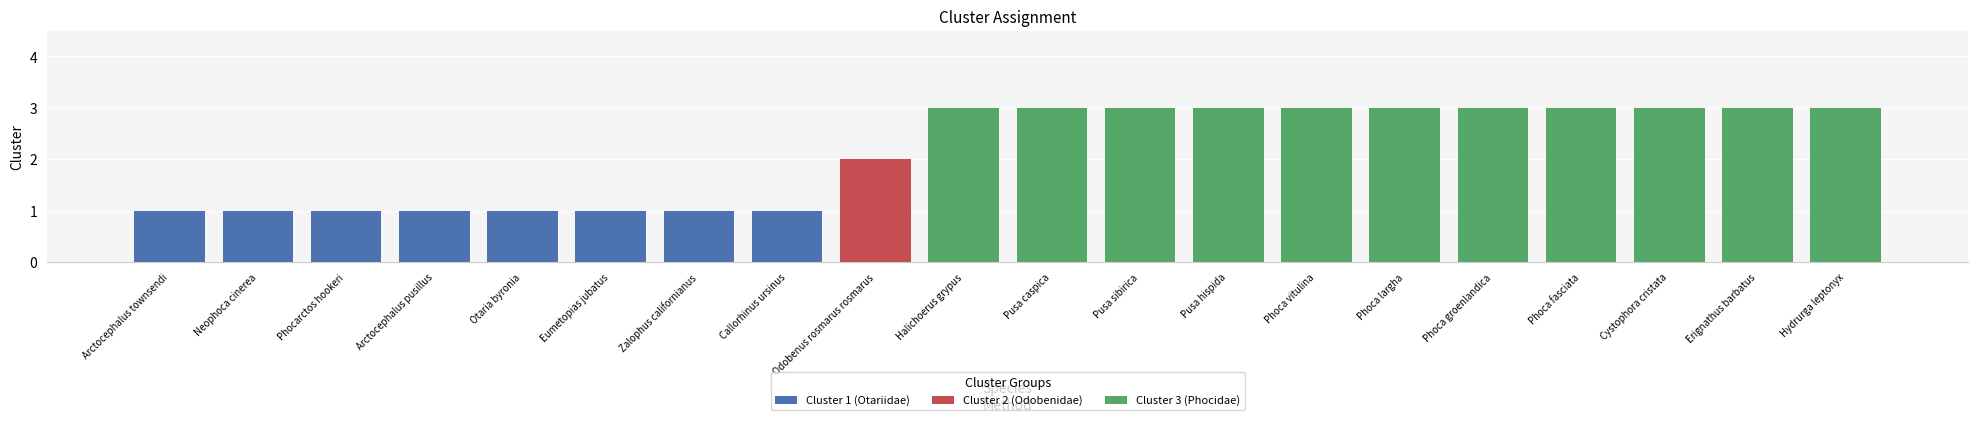

Approximately how many times larger is the value at Phoca fasciata compared to Zalophus californianus?

3.0